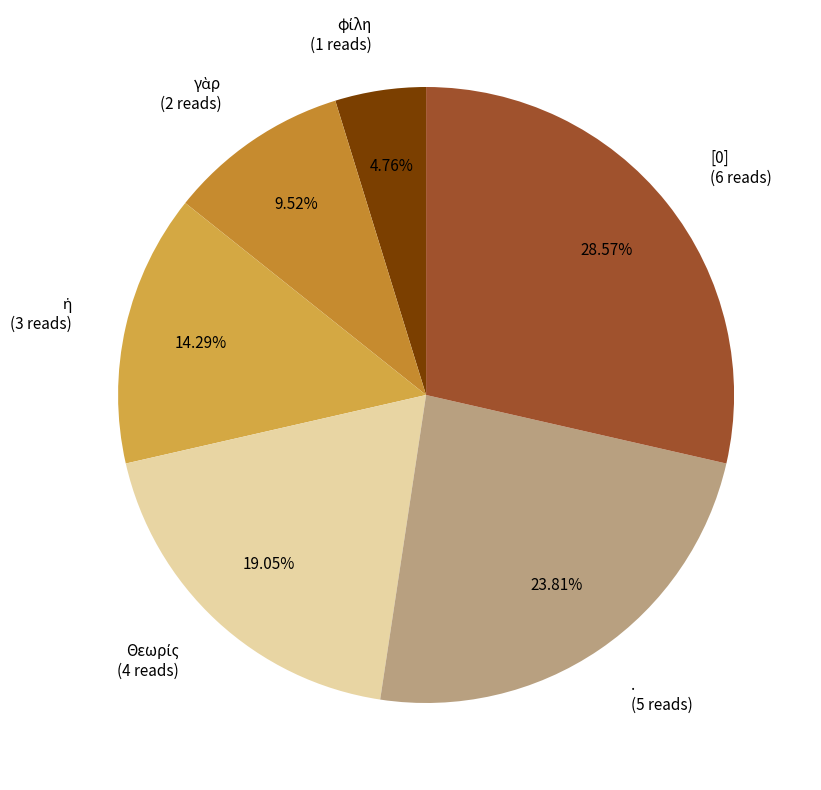

Is there a majority slice in this chart?

No